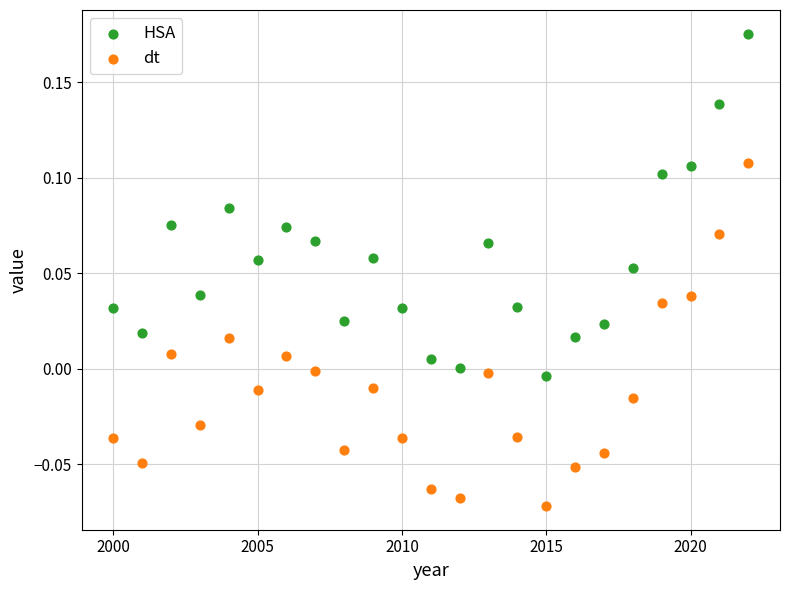

Across all data points, what is the range of X values (max minus min)?

22.0